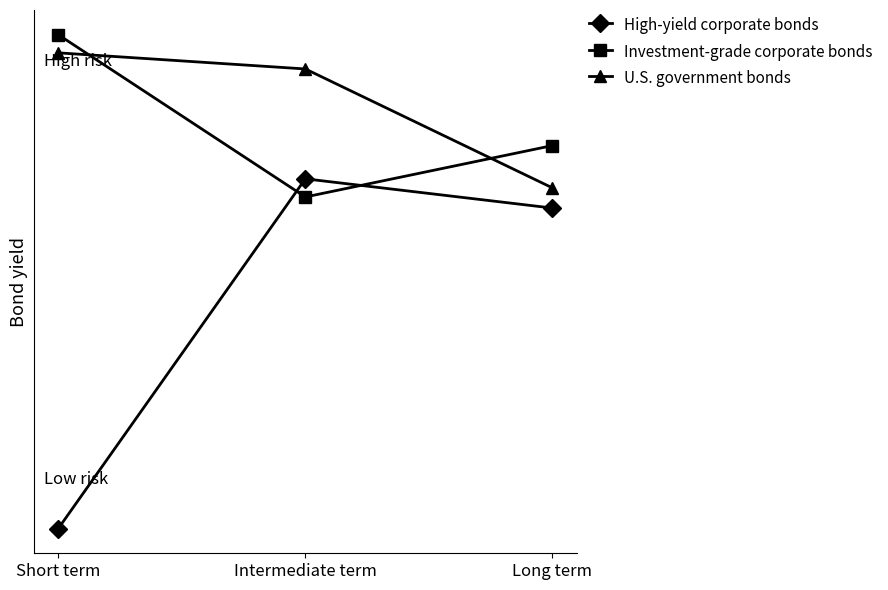

Between Short term and Long term, which series saw the biggest shift?

High-yield corporate bonds